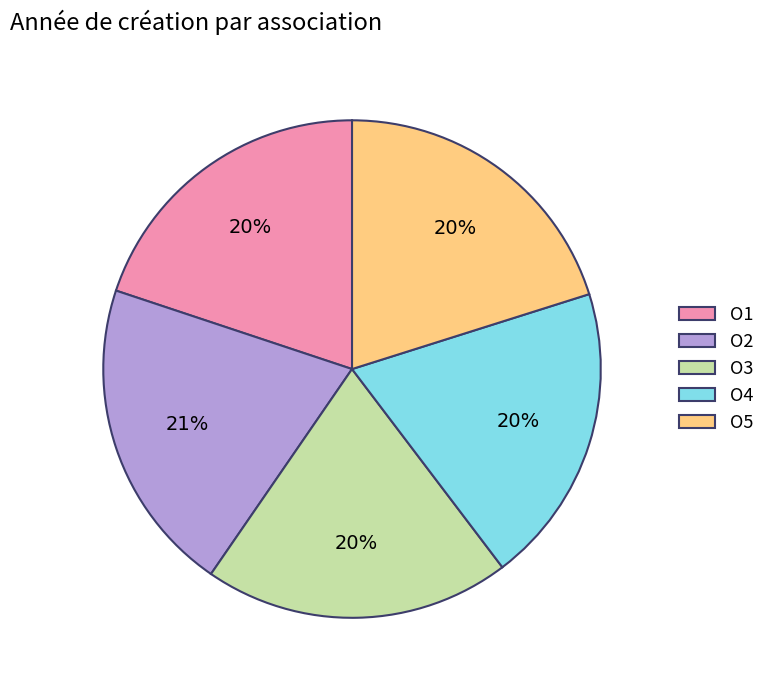

To the nearest percent, what is the difference between the largest and smallest slice percentages?

1%